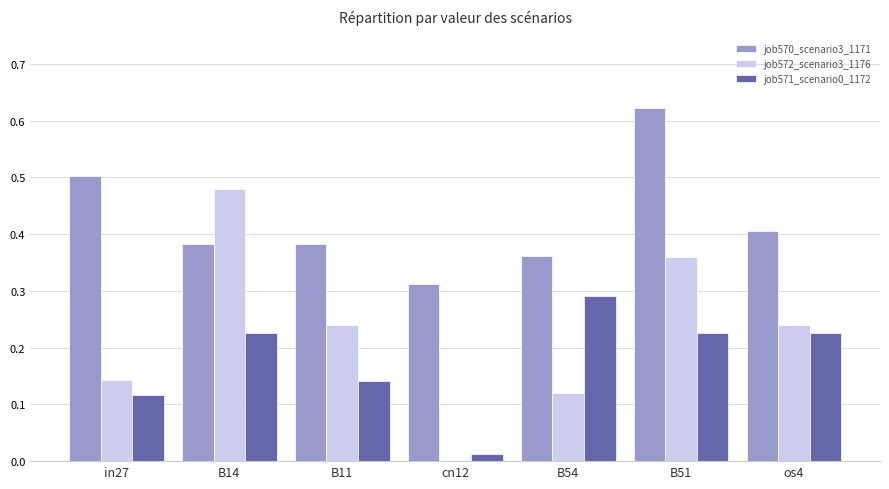

Count the job570_scenario3_1171 values in the range 0 to 1.

7